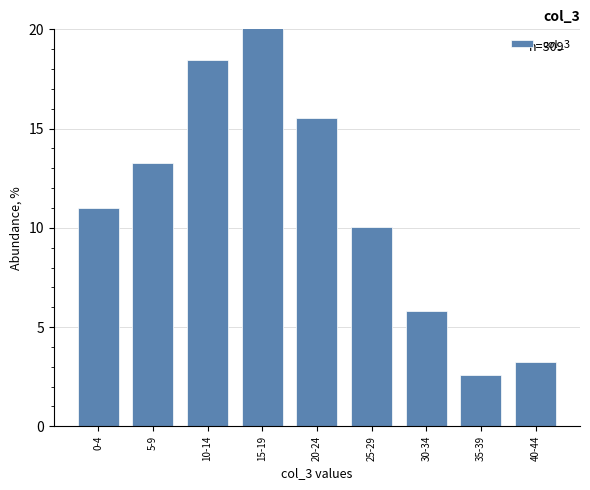

List the labels in order of value, largest first.

15-19, 10-14, 20-24, 5-9, 0-4, 25-29, 30-34, 40-44, 35-39